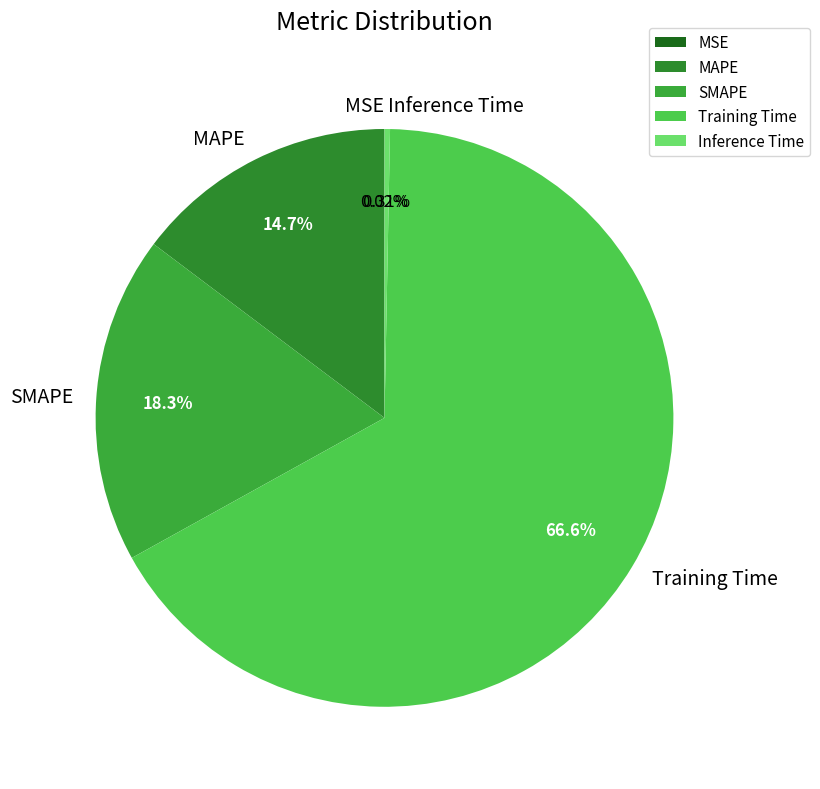

Is there any slice that represents more than half of the pie?

Yes